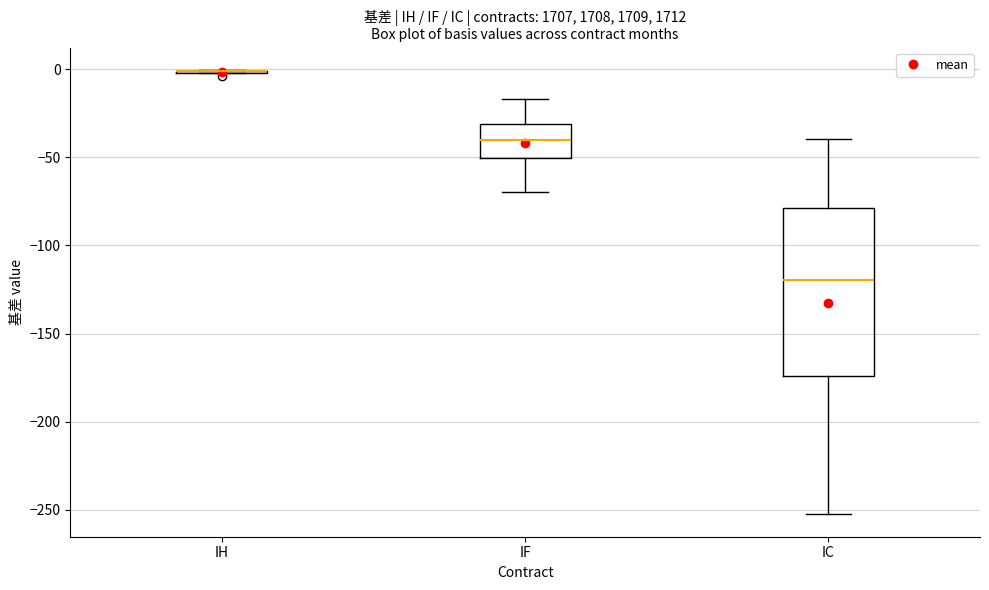

Reading left to right, transcribe this box plot: for each box, give where its median line is, the range the box spans, and where its two whiskers end, as read against the y-axis. The values are not printed on the chart, so give them approximately, as read against the axis.

IH: box collapsed to a line at 0, whiskers 0 to 0
IF: median -40, box -50 to -30, whiskers -70 to -15
IC: median -120, box -175 to -80, whiskers -255 to -40